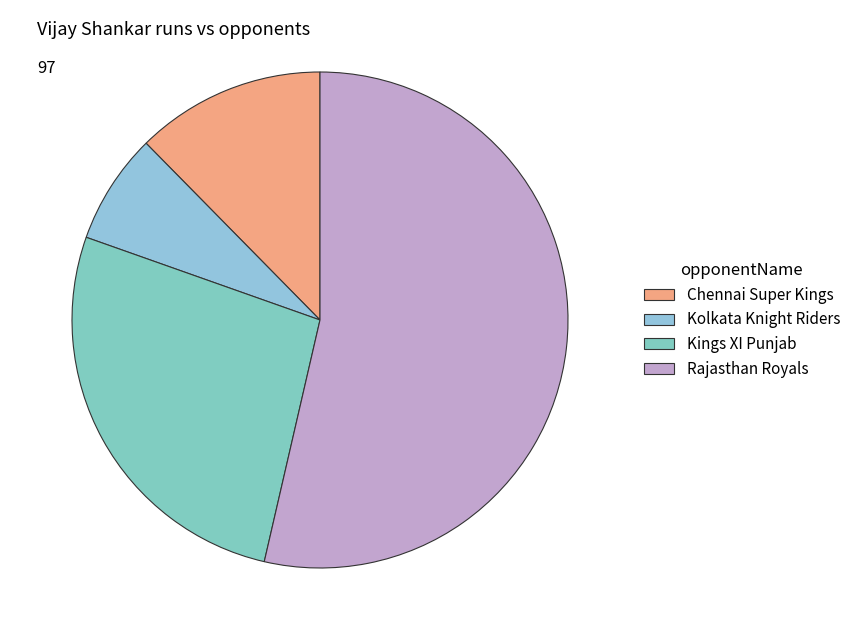

Rank the categories by value from lowest to highest.

Kolkata Knight Riders, Chennai Super Kings, Kings XI Punjab, Rajasthan Royals